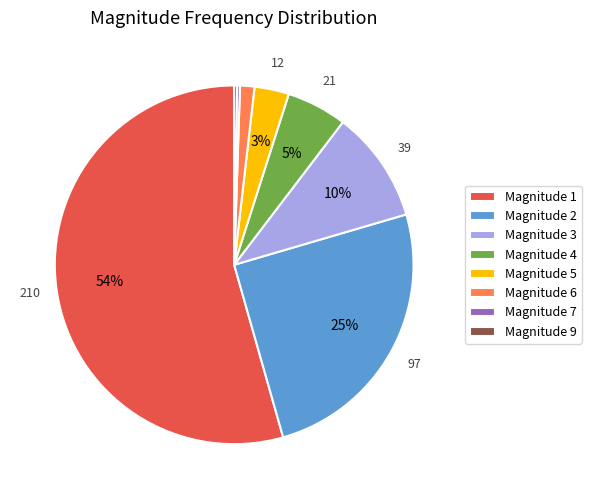

Combined, do Magnitude 6 and Magnitude 5 account for over 50%?

No